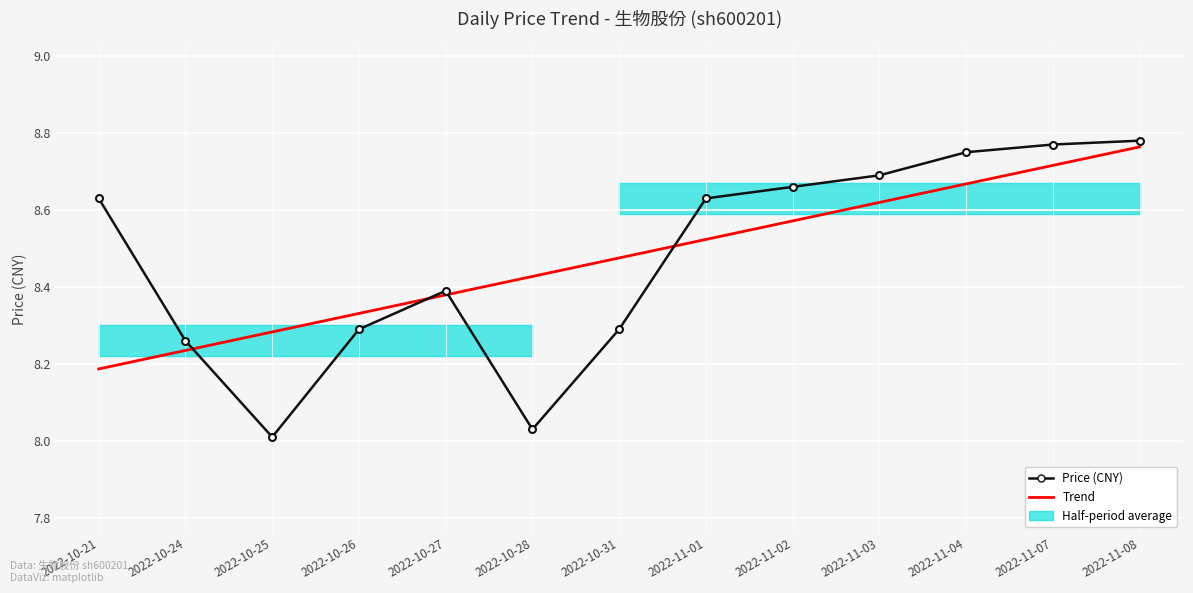

Reading left to right, what are all the values shown in this chart?

Price (CNY): 2022-10-21=8.6	2022-10-24=8.3	2022-10-25=8.0	2022-10-26=8.3	2022-10-27=8.4	2022-10-28=8.0	2022-10-31=8.3	2022-11-01=8.6	2022-11-02=8.7	2022-11-03=8.7	2022-11-04=8.8	2022-11-07=8.8	2022-11-08=8.8
Trend: 2022-10-21=8.2	2022-10-24=8.2	2022-10-25=8.3	2022-10-26=8.3	2022-10-27=8.4	2022-10-28=8.4	2022-10-31=8.5	2022-11-01=8.5	2022-11-02=8.6	2022-11-03=8.6	2022-11-04=8.7	2022-11-07=8.7	2022-11-08=8.8